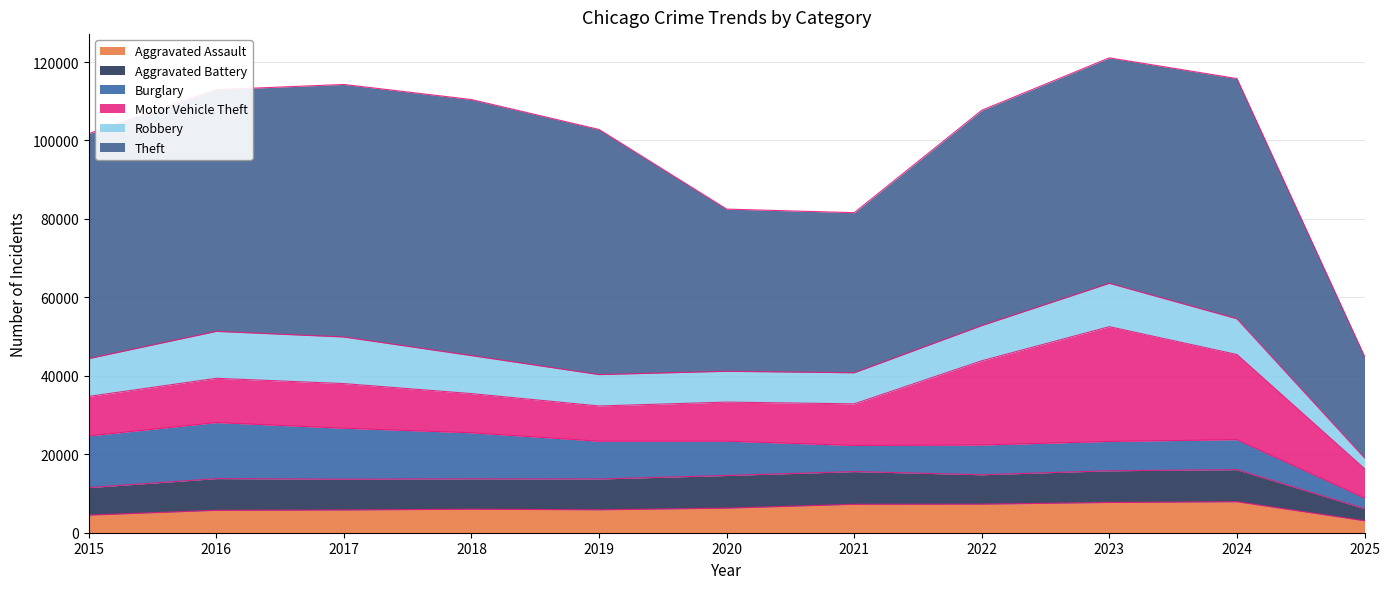

Is the value of Aggravated Assault at 2016 greater than the value of Robbery at 2015?

No